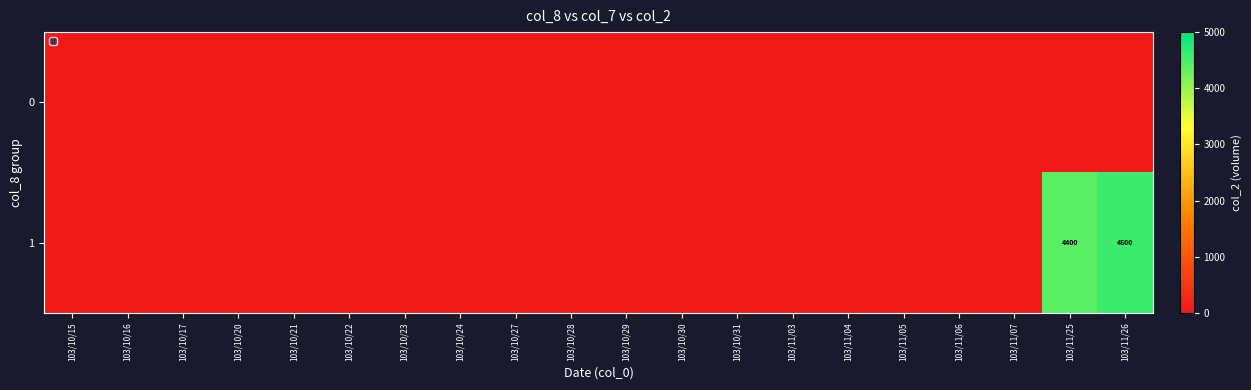

What is the spread (max minus min) of values at 103/11/25?

4400